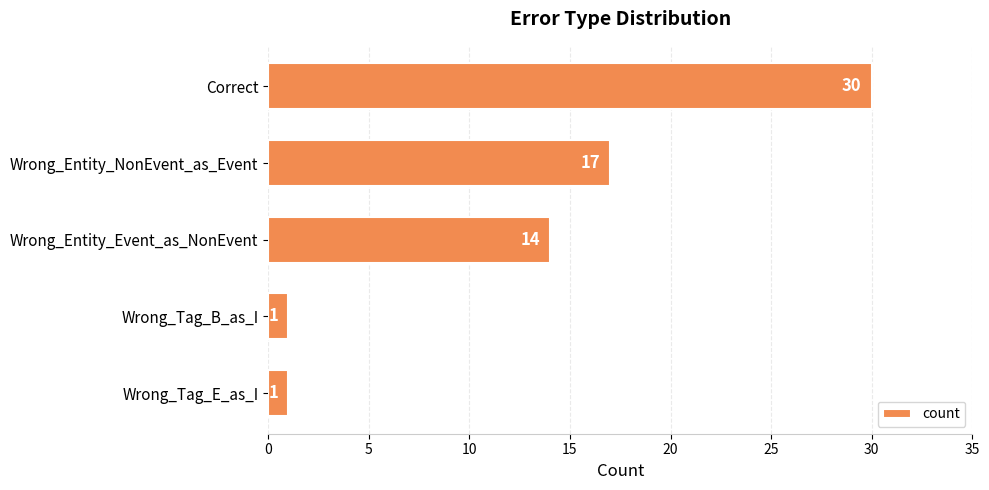

What is the greatest value displayed?

30